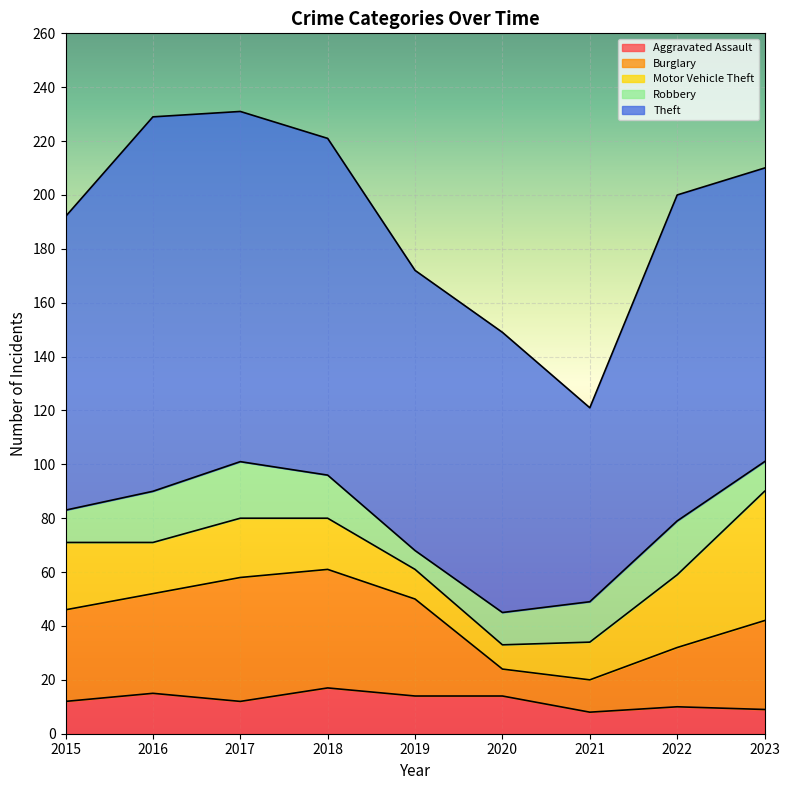

How many interior local valleys does the Motor Vehicle Theft series have?

2